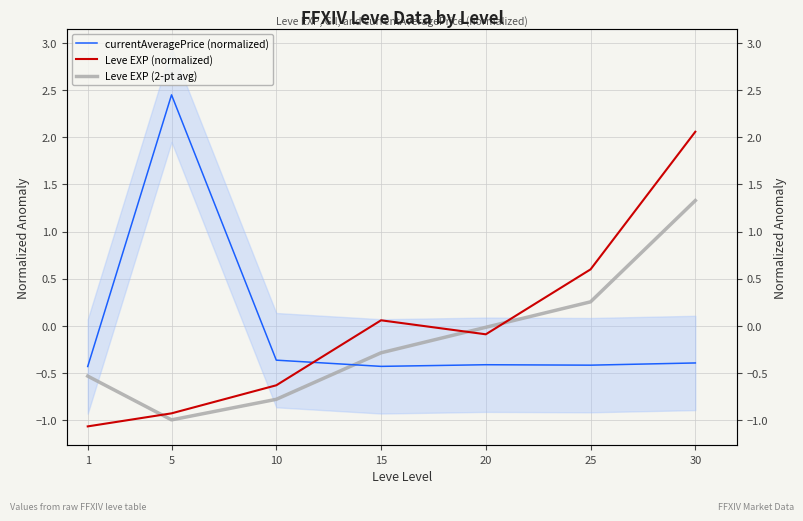

What is the value of the currentAveragePrice (normalized) point at the 7th from the left?

-0.4